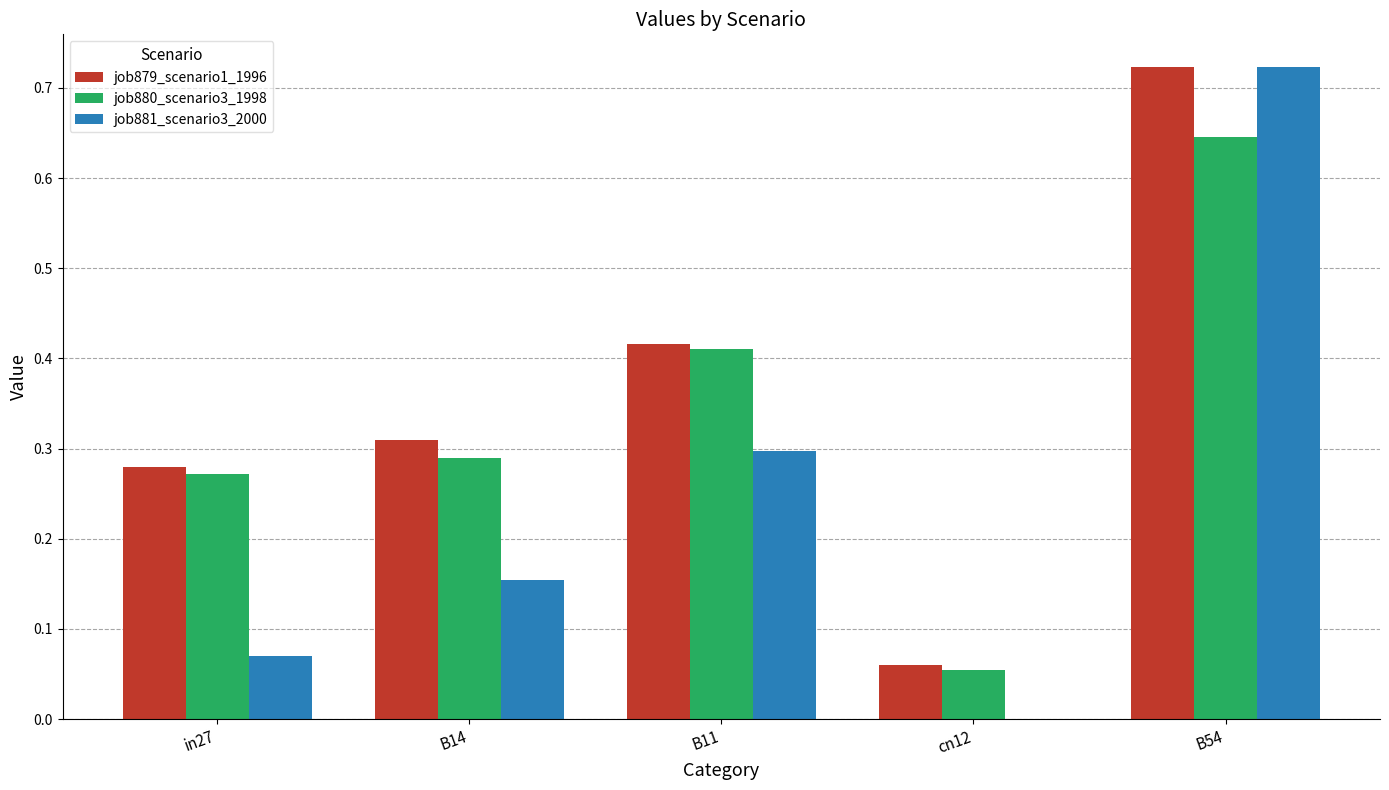

True or false: job880_scenario3_1998 has a value of 0.3 at B54.

False